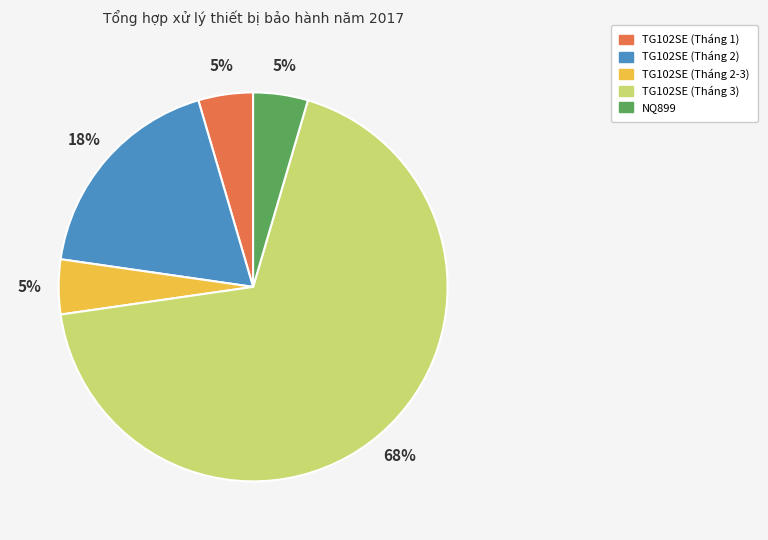

To the nearest percent, what portion does TG102SE (Tháng 2) represent?

18%